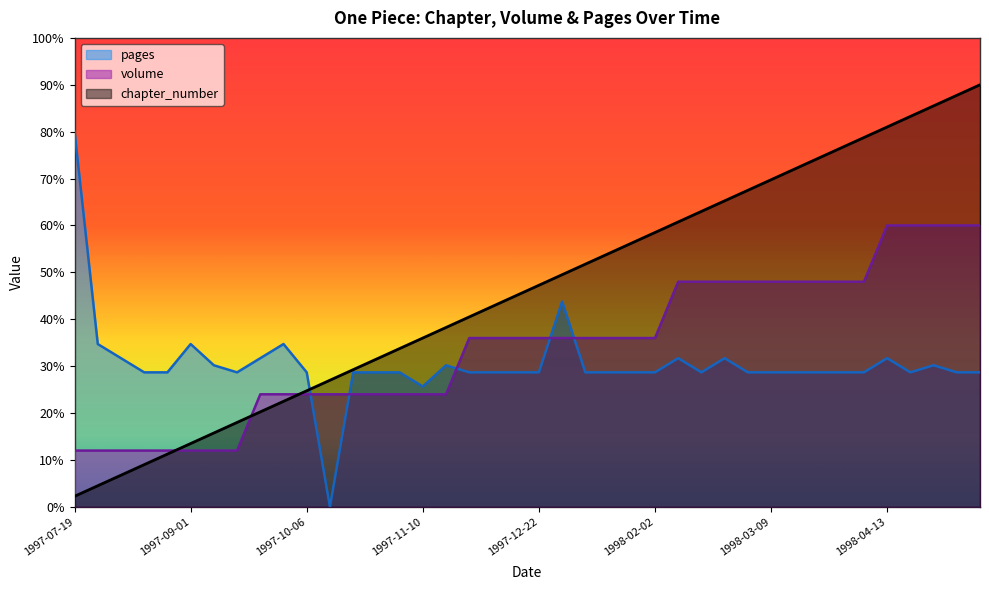

List the labels in order of chapter_number value, largest first.

1998-05-18, 1998-05-11, 1998-04-27, 1998-04-20, 1998-04-13, 1998-04-06, 1998-03-30, 1998-03-23, 1998-03-16, 1998-03-09, 1998-03-02, 1998-02-23, 1998-02-16, 1998-02-09, 1998-02-02, 1998-01-26, 1998-01-19, 1998-01-12, 1998-01-05, 1997-12-22, 1997-12-08, 1997-12-01, 1997-11-24, 1997-11-17, 1997-11-10, 1997-11-03, 1997-10-27, 1997-10-20, 1997-10-13, 1997-10-06, 1997-09-29, 1997-09-22, 1997-09-15, 1997-09-08, 1997-09-01, 1997-08-25, 1997-08-11, 1997-08-04, 1997-07-28, 1997-07-19